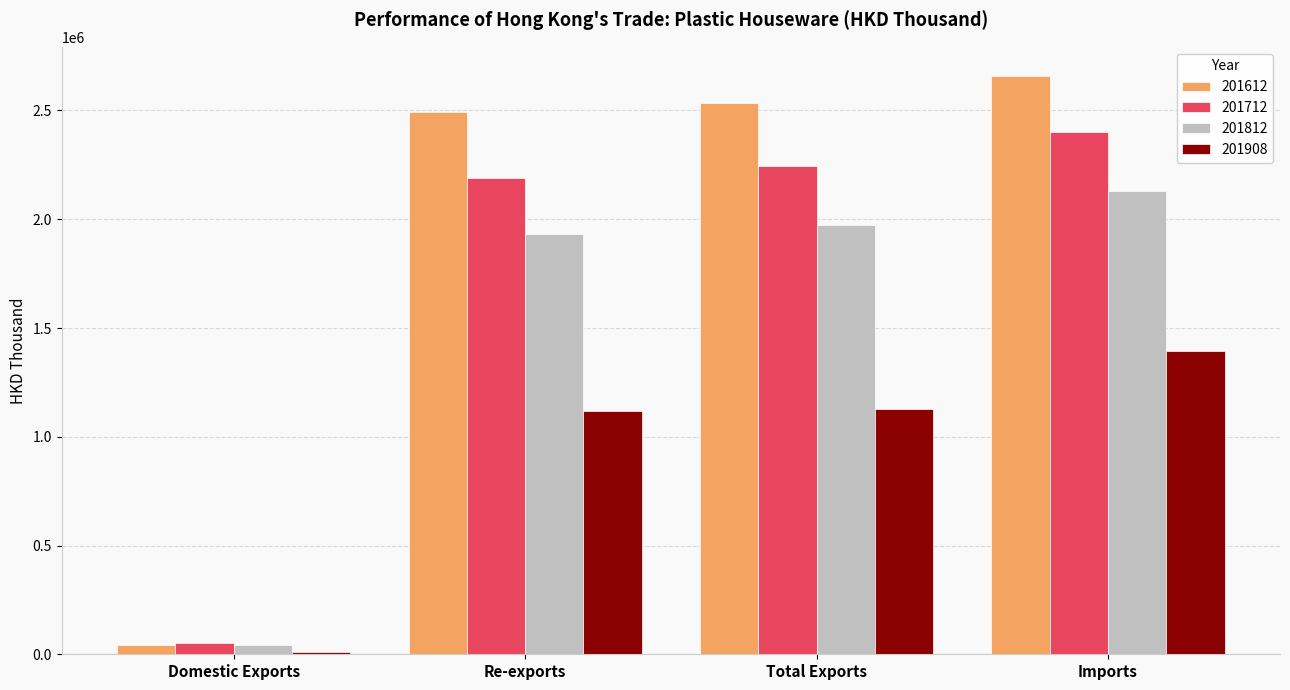

At Total Exports, list the series in order from largest to smallest.

201612, 201712, 201812, 201908